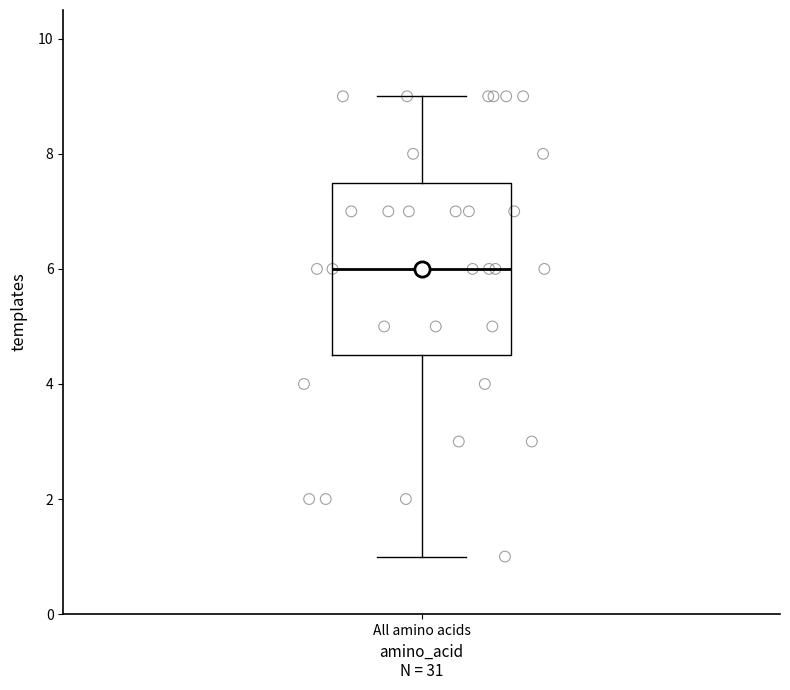

Transcribe this box plot: give where the median line is, the range the box spans, and where the two whiskers end, as read against the y-axis. The values are not printed on the chart, so give them approximately, as read against the axis.

median 6.0, box 4.6 to 7.6, whiskers 1.0 to 9.0